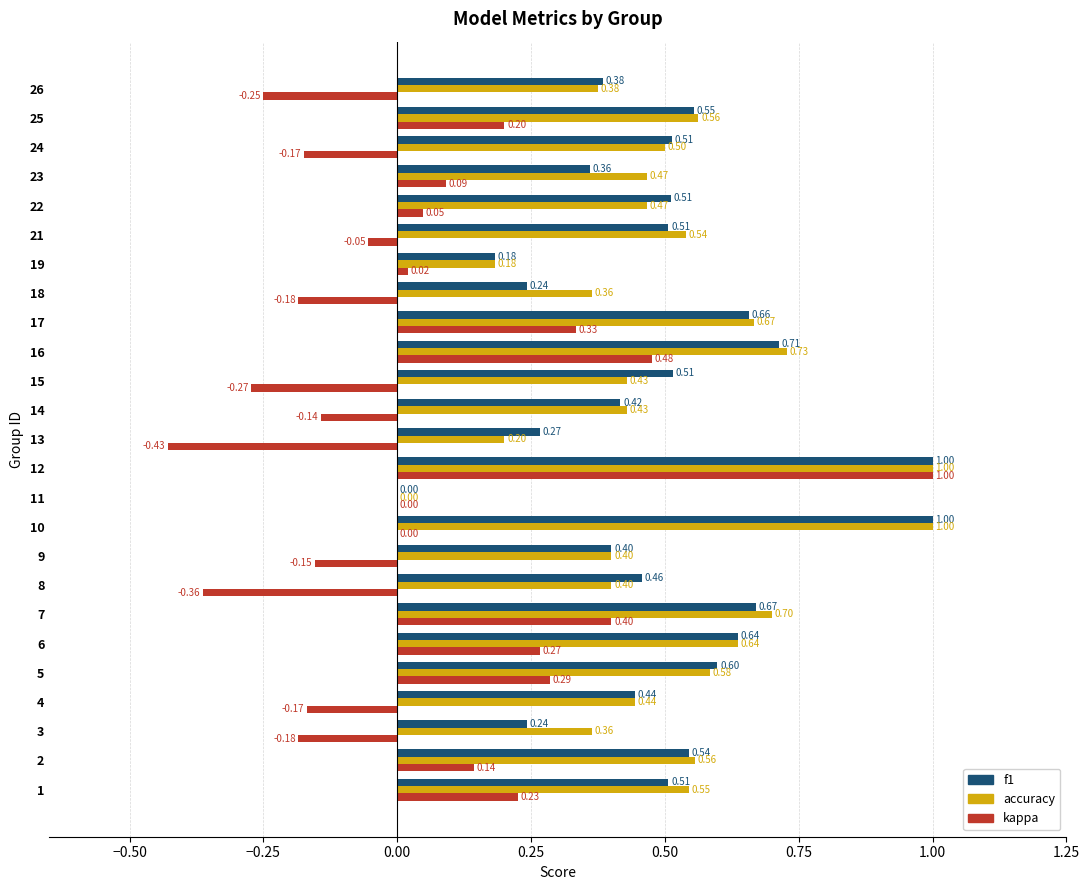

Between 21 and 23, which series saw the biggest shift?

f1